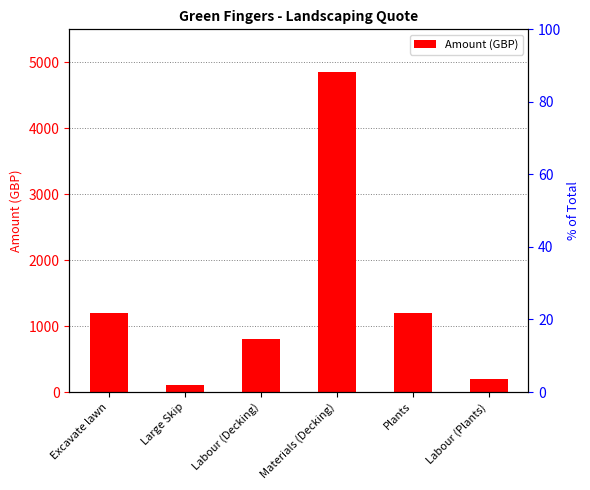

What is the difference between the maximum and minimum values in the Amount (GBP) series?

4750.0